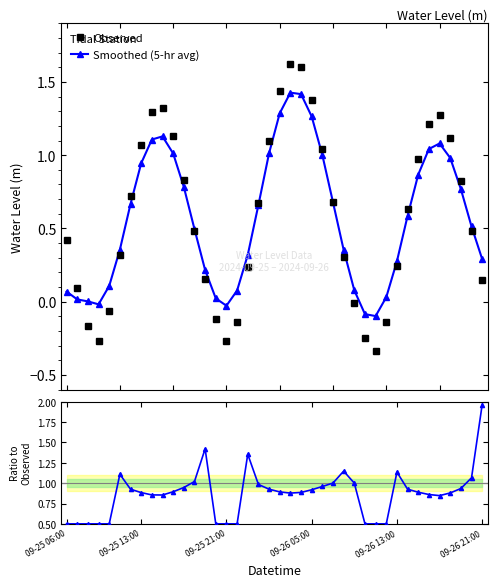

True or false: Observed has more than 2 points higher than both neighbors.

True